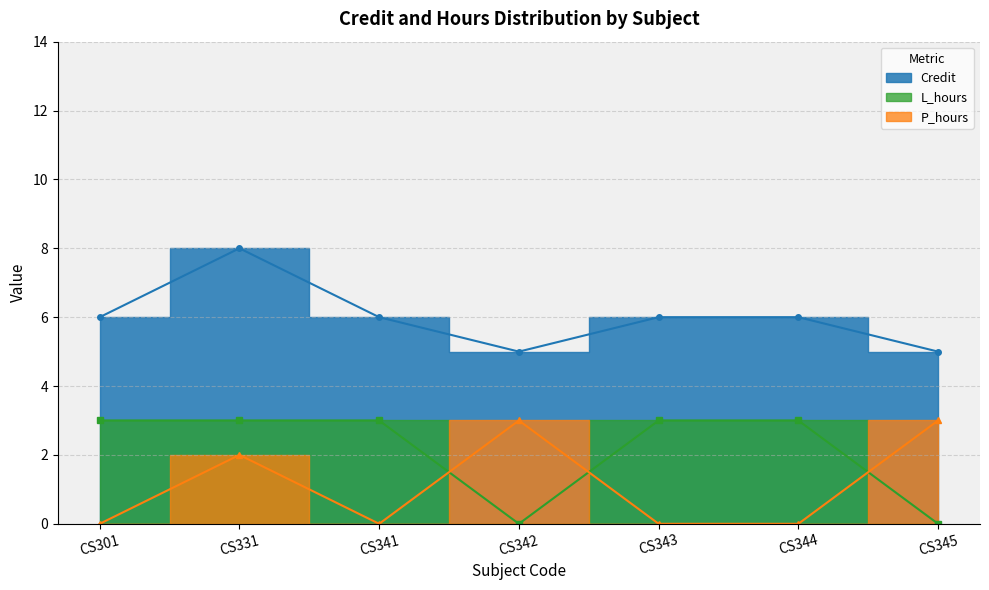

At which label is Credit closest to 6?

CS301